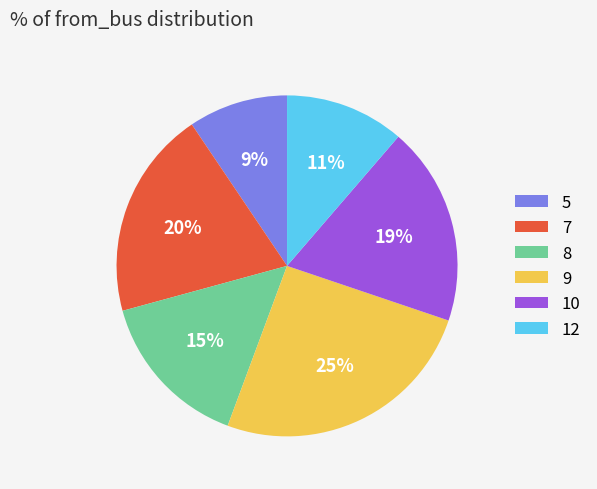

Which category has the biggest portion of the pie?

9